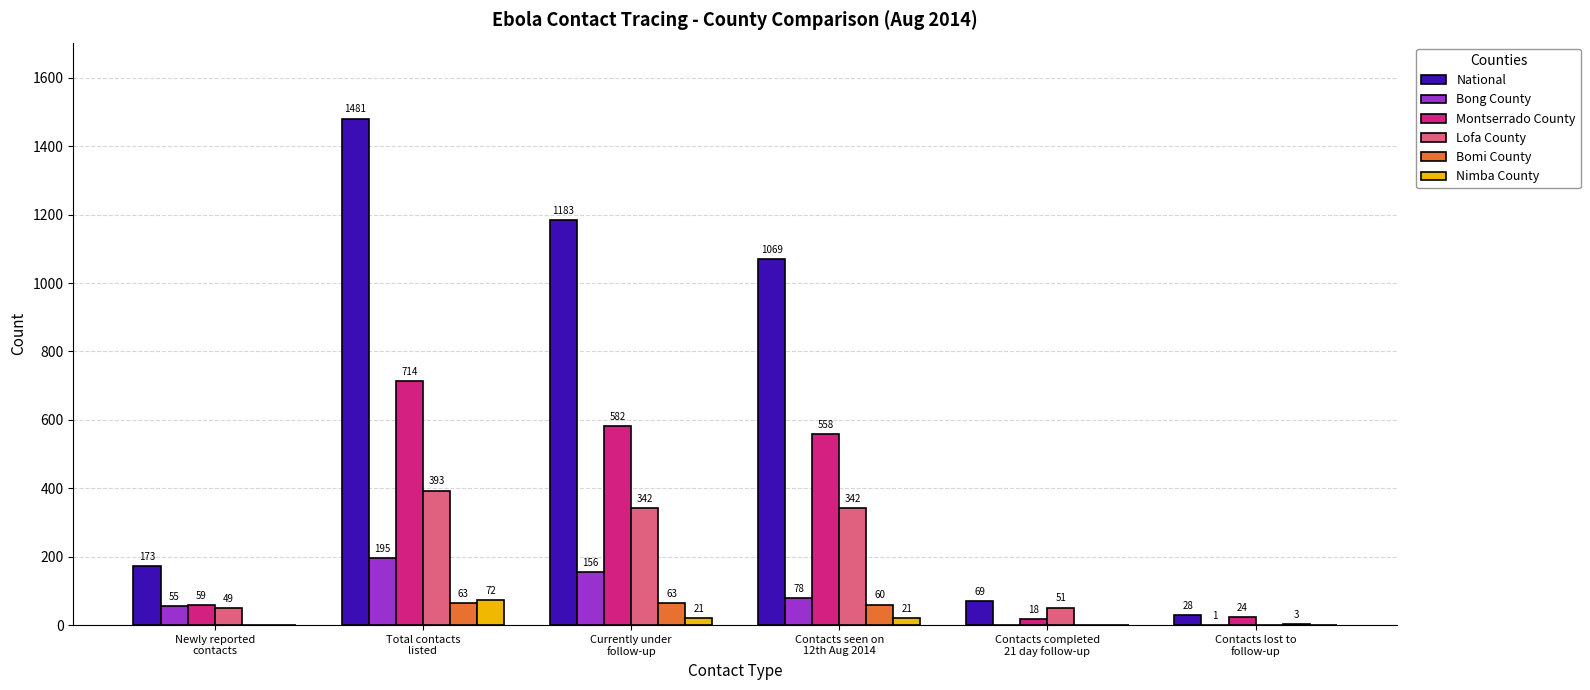

Count the number of data series in this chart.

6